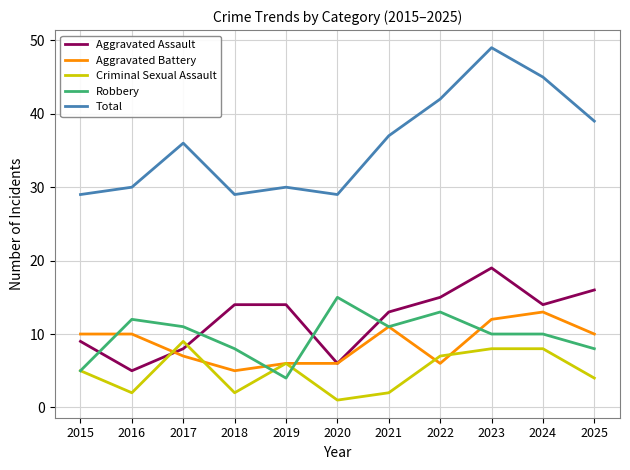

Reading left to right, list all the values displayed in this chart.

Aggravated Assault: 2015=9	2016=5	2017=8	2018=14	2019=14	2020=6	2021=13	2022=15	2023=19	2024=14	2025=16
Aggravated Battery: 2015=10	2016=10	2017=7	2018=5	2019=6	2020=6	2021=11	2022=6	2023=12	2024=13	2025=10
Criminal Sexual Assault: 2015=5	2016=2	2017=9	2018=2	2019=6	2020=1	2021=2	2022=7	2023=8	2024=8	2025=4
Robbery: 2015=5	2016=12	2017=11	2018=8	2019=4	2020=15	2021=11	2022=13	2023=10	2024=10	2025=8
Total: 2015=29	2016=30	2017=36	2018=29	2019=30	2020=29	2021=37	2022=42	2023=49	2024=45	2025=39